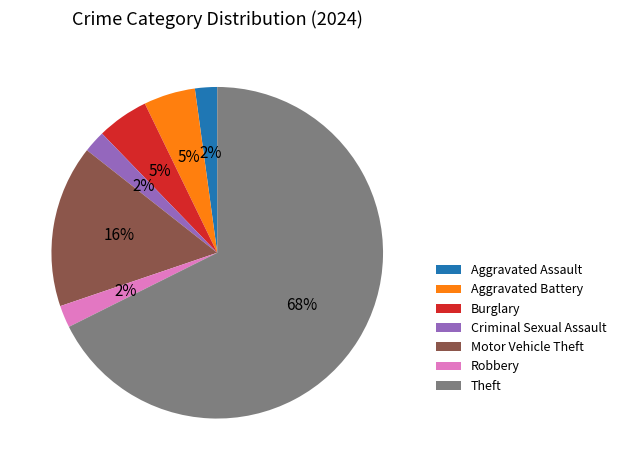

How many slices are in this pie chart?

7